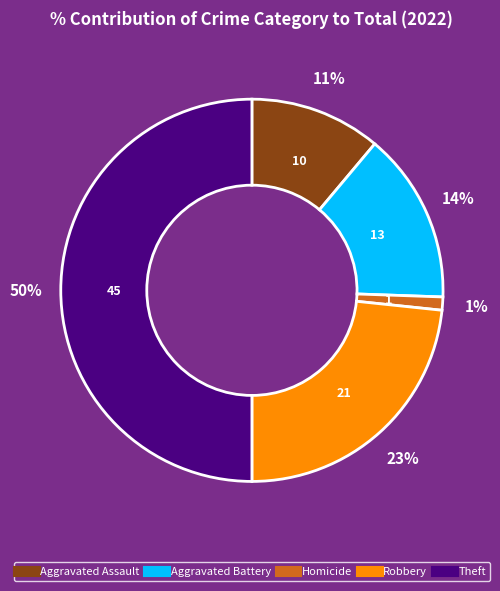

To the nearest percent, what is the difference between the largest and smallest slice percentages?

49%